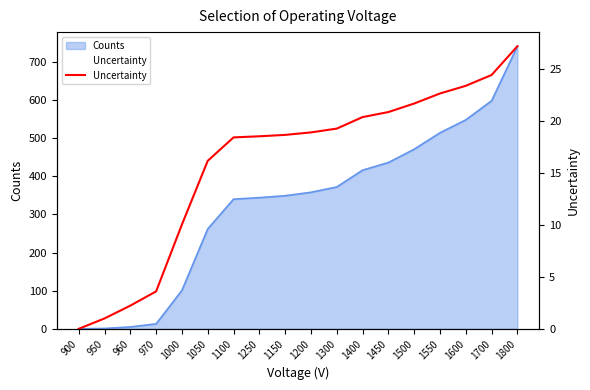

What is the label of the 17th point from the left?

1700